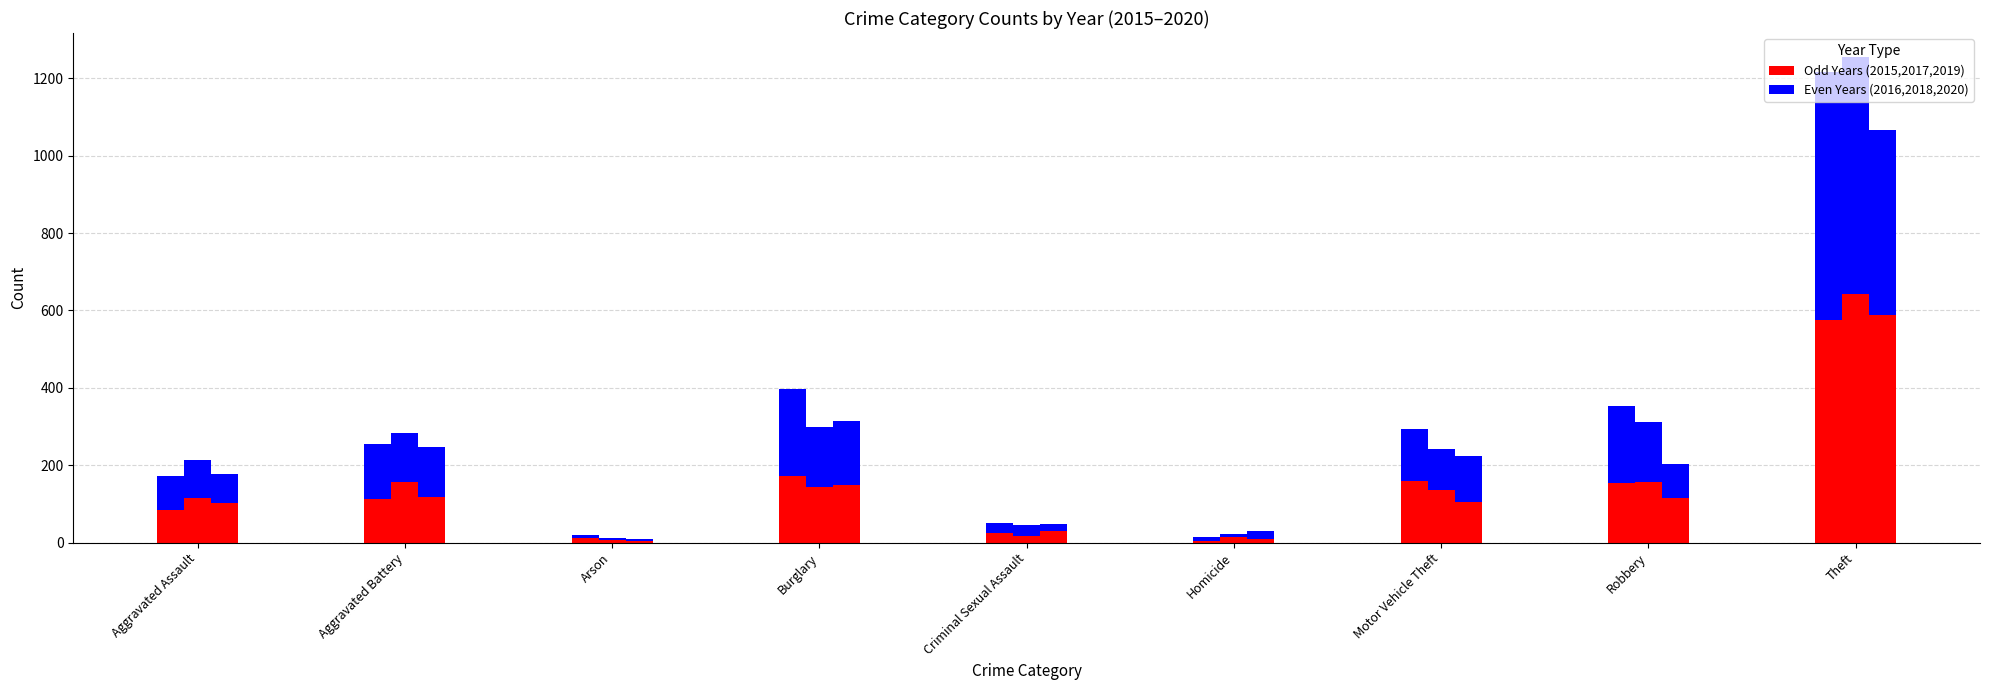

What is the difference between the highest and lowest values at Theft?

166